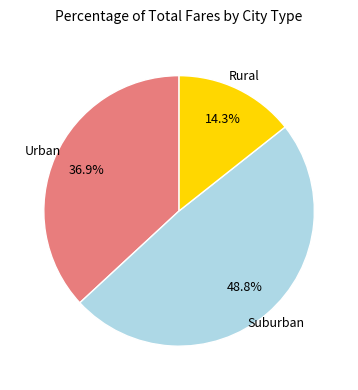

Is there a majority slice in this chart?

No